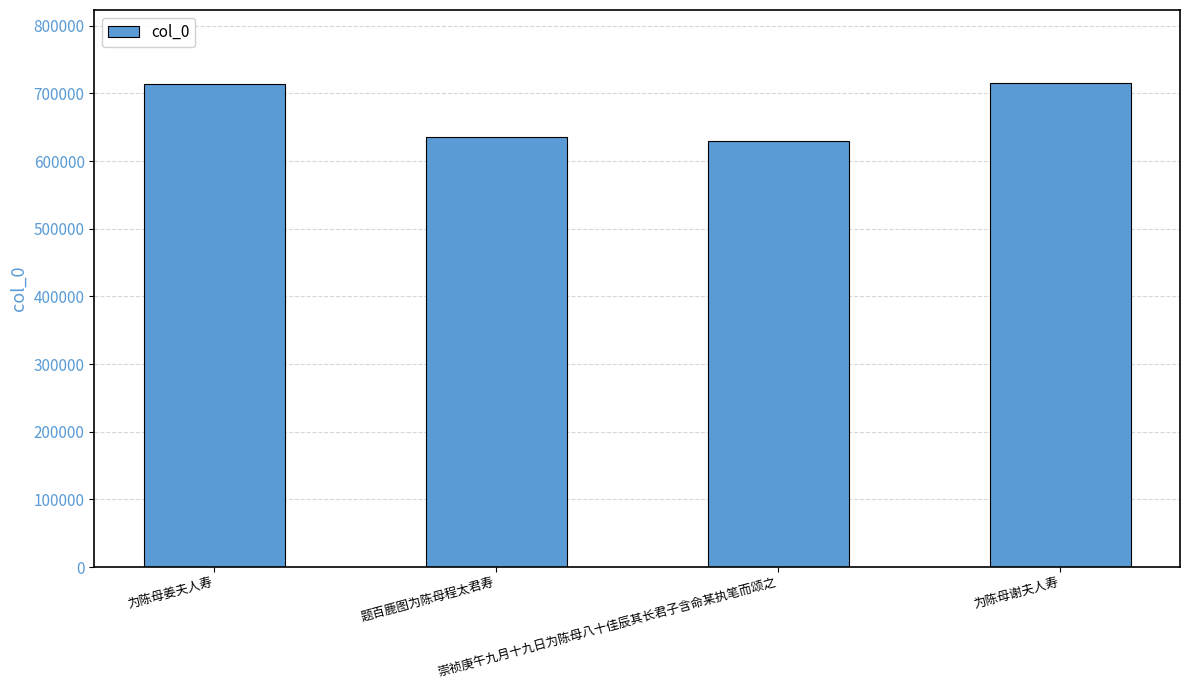

True or false: the data shows 860379 at 题百鹿图为陈母程太君寿.

False